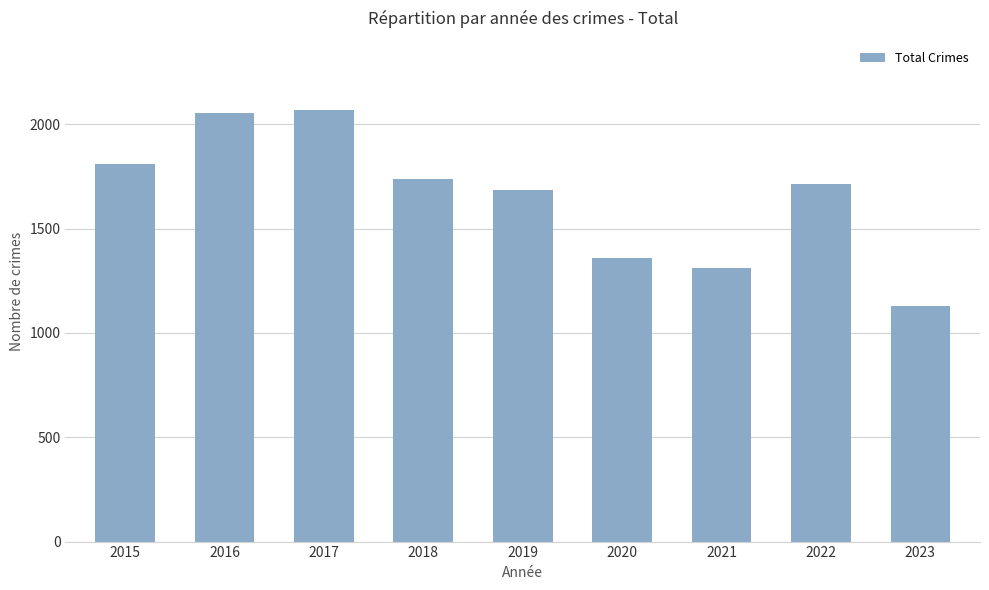

What is the sum of the values at 2016 and 2015?

3864